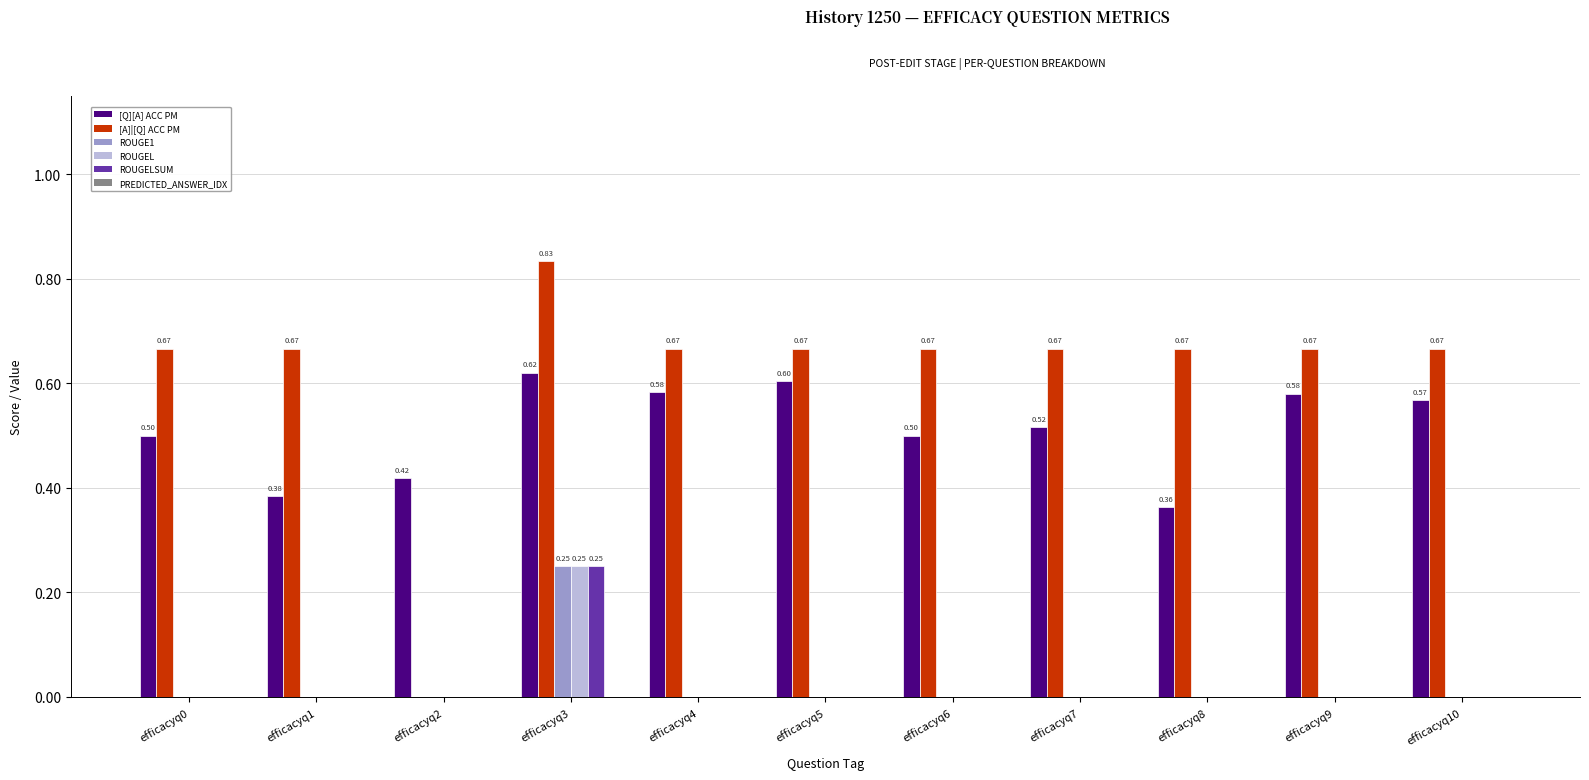

What is the total value across all series at efficacyq8?

1.0